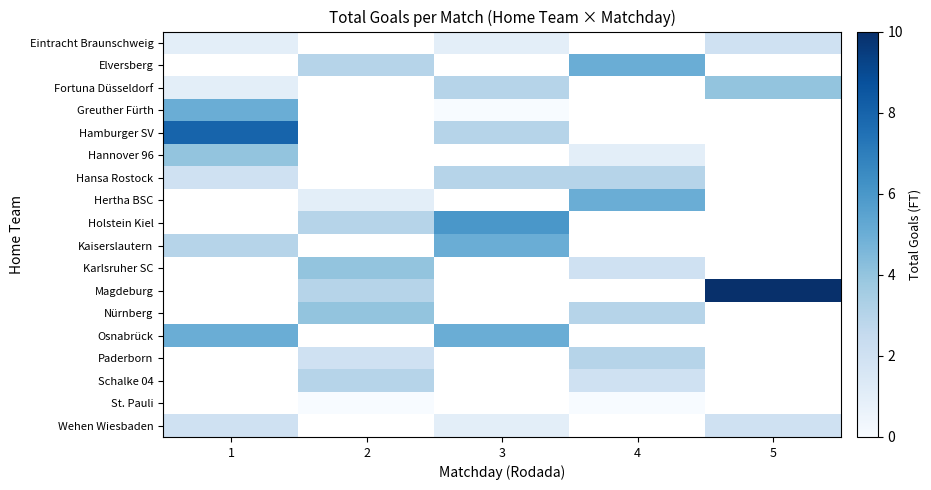

At 4, list the series in order from smallest to largest.

St. Pauli, Wehen Wiesbaden, Schalke 04, Eintracht Braunschweig, Elversberg, Fortuna Düsseldorf, Greuther Fürth, Hamburger SV, Hannover 96, Hansa Rostock, Hertha BSC, Holstein Kiel, Kaiserslautern, Karlsruher SC, Magdeburg, Nürnberg, Osnabrück, Paderborn